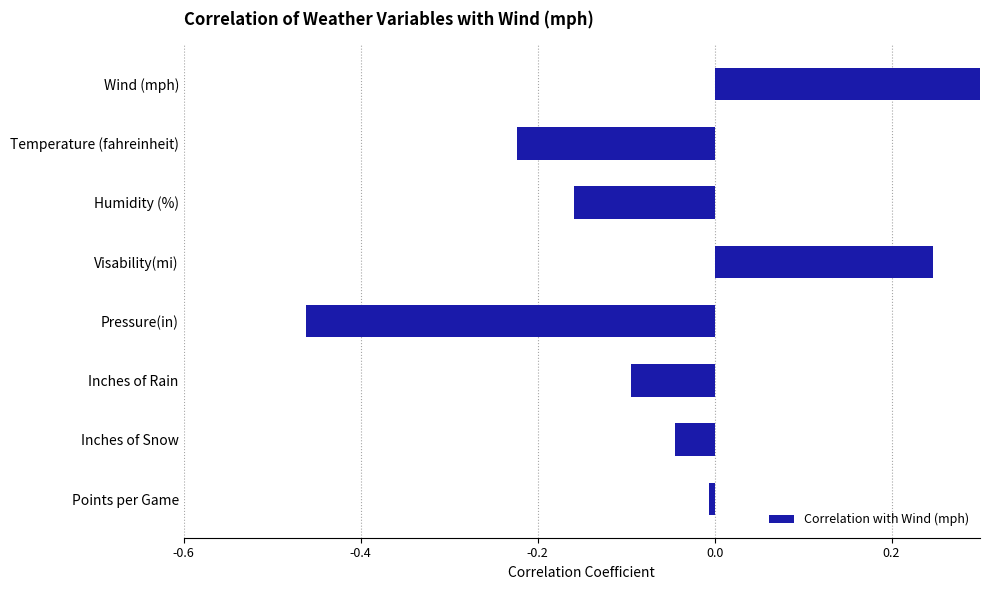

How many values are above zero?

2